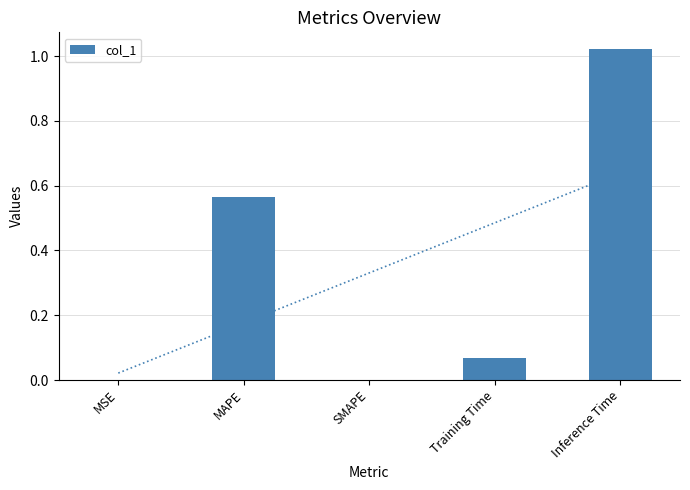

What is the approximate value at MAPE?

0.6